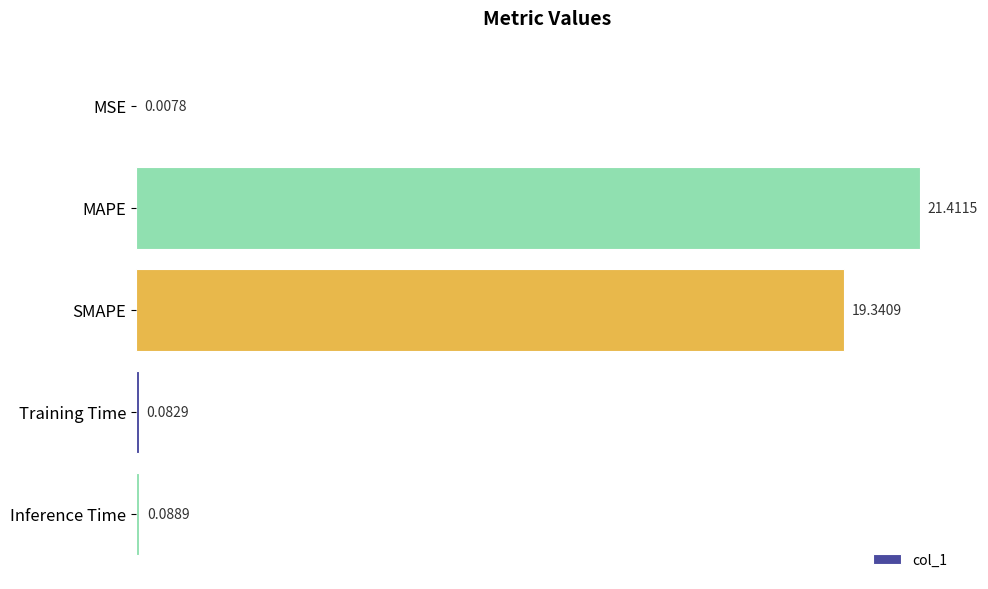

What is the sum of all values?

40.9